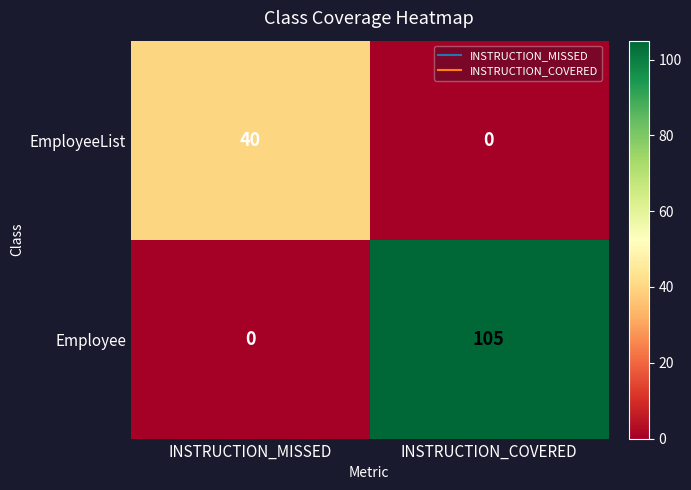

What is the average value of the EmployeeList series?

20